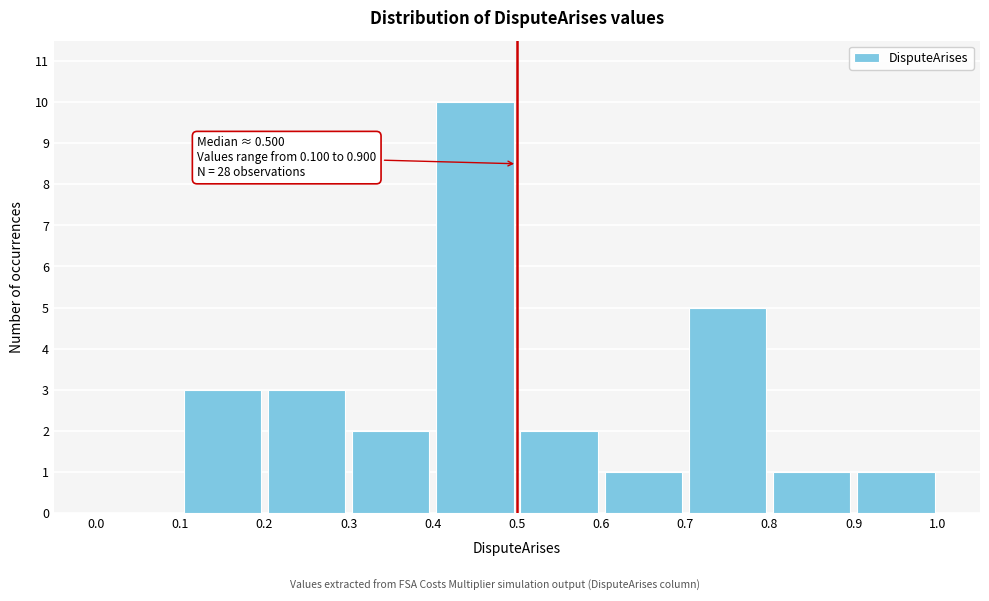

Which range on the x-axis has the tallest bar?

0.4 to 0.5